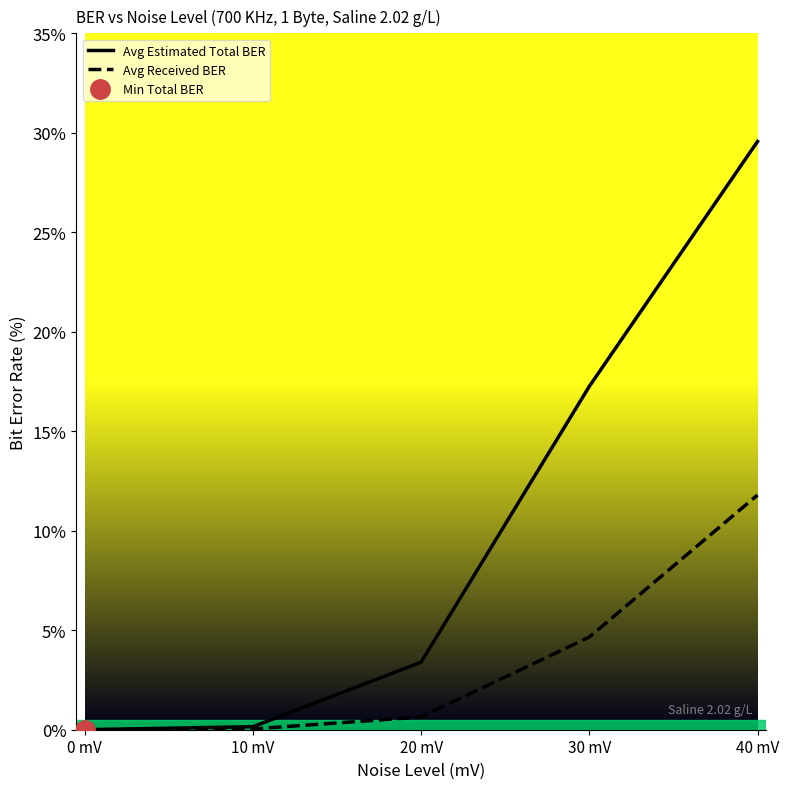

The value of Avg Estimated Total BER at 30 mV is 0.3. True or false?

False